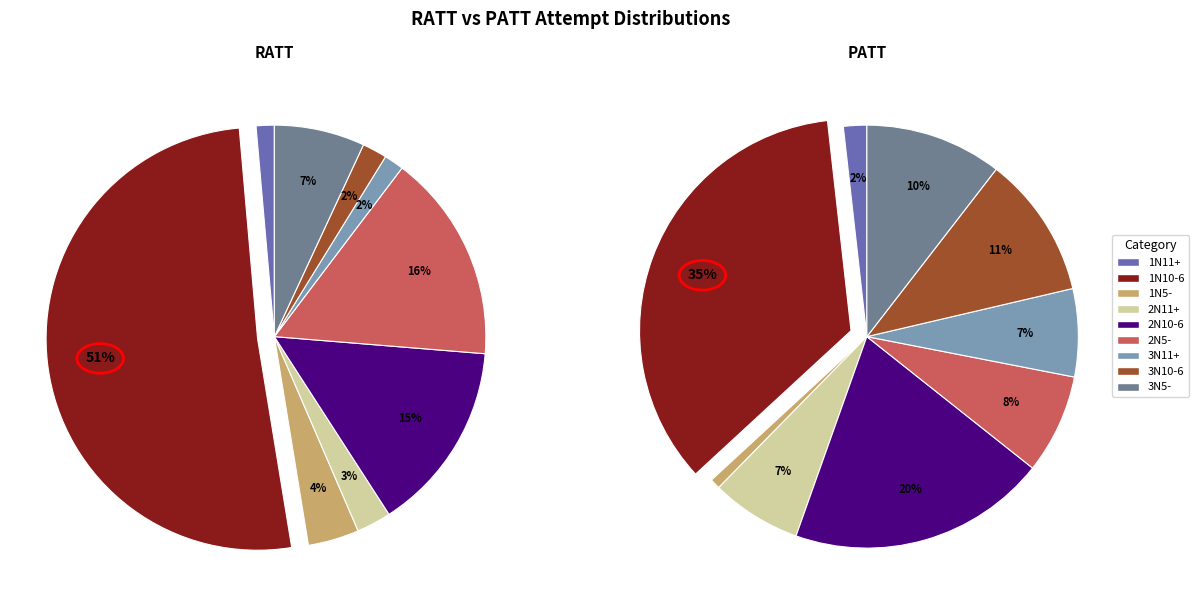

How many slices are in this pie chart?

9